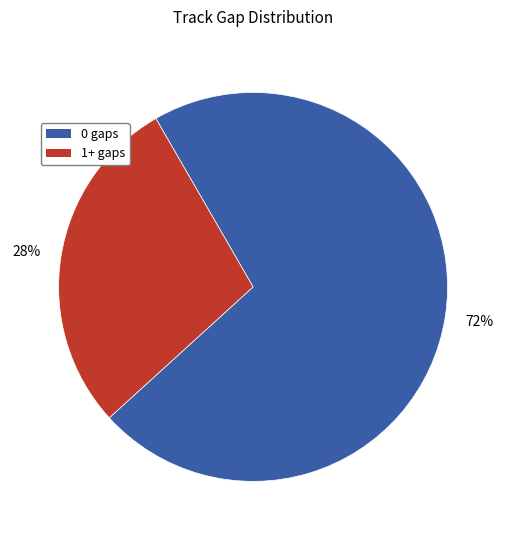

To the nearest percent, what percentage of the pie is 1+ gaps?

28%